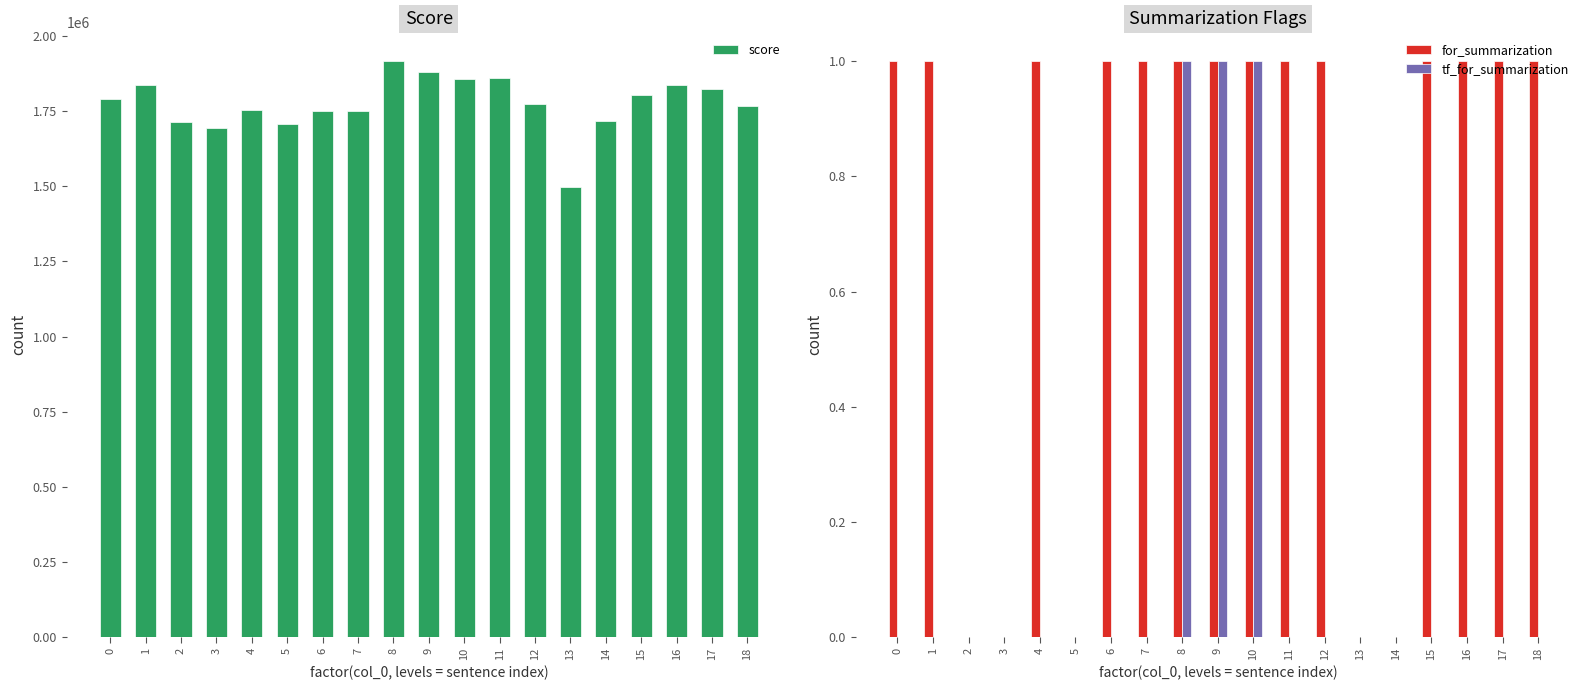

Reading left to right, list all the values displayed in this chart.

score: 1789540.5	1836208.0	1714498.7	1695359.0	1753978.4	1708772.0	1751183.7	1751151.5	1916297.0	1879622.4	1856578.5	1859815.0	1772651.1	1495959.2	1715690.3	1805059.6	1837119.3	1824534.4	1768308.3
for_summarization: 1.0	1.0	0.0	0.0	1.0	0.0	1.0	1.0	1.0	1.0	1.0	1.0	1.0	0.0	0.0	1.0	1.0	1.0	1.0
tf_for_summarization: 0.0	0.0	0.0	0.0	0.0	0.0	0.0	0.0	1.0	1.0	1.0	0.0	0.0	0.0	0.0	0.0	0.0	0.0	0.0